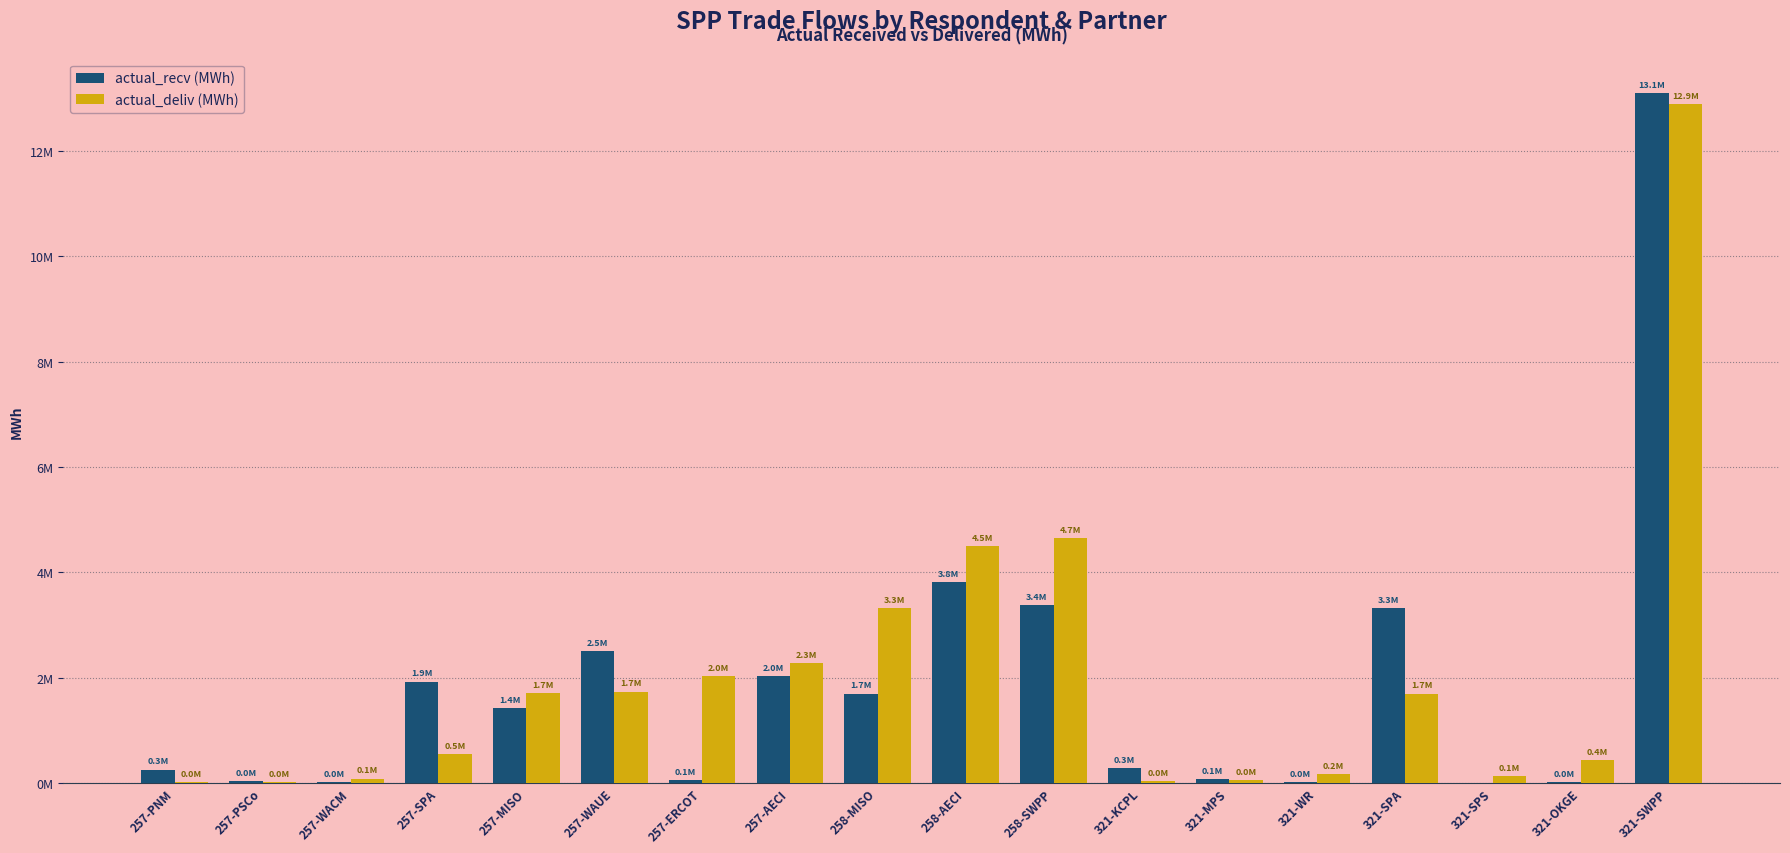

Rank the categories by actual_deliv (MWh) value from lowest to highest.

257-PNM, 257-PSCo, 321-KCPL, 321-MPS, 257-WACM, 321-SPS, 321-WR, 321-OKGE, 257-SPA, 321-SPA, 257-MISO, 257-WAUE, 257-ERCOT, 257-AECI, 258-MISO, 258-AECI, 258-SWPP, 321-SWPP